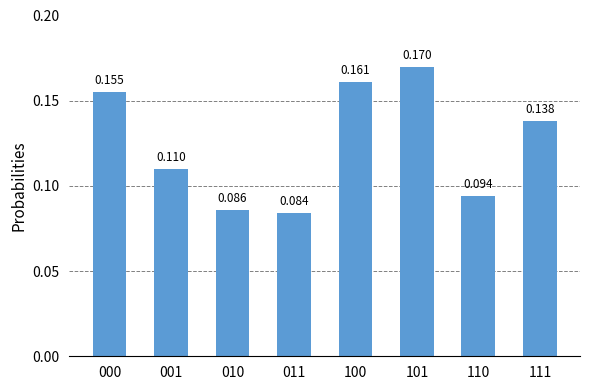

List the labels in order of value, smallest first.

011, 010, 110, 001, 111, 000, 100, 101